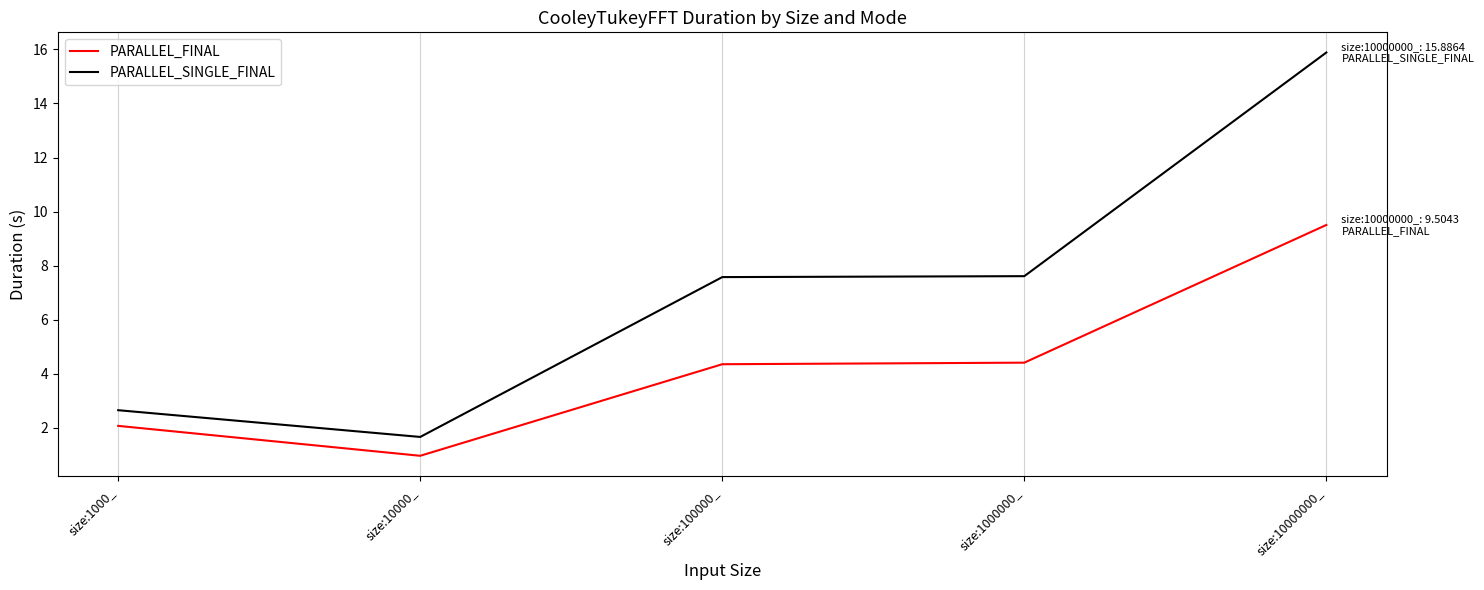

Reading left to right, list all the values displayed in this chart.

PARALLEL_FINAL: 2.1	1.0	4.4	4.4	9.5
PARALLEL_SINGLE_FINAL: 2.6	1.7	7.6	7.6	15.9